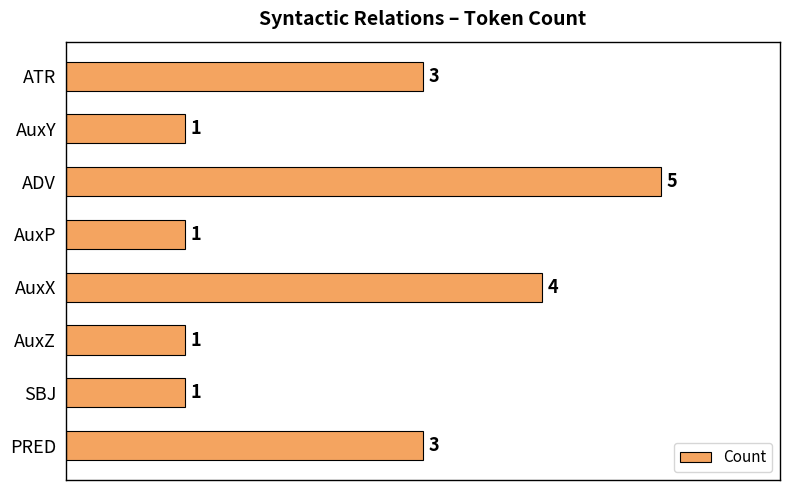

What position from the top is PRED?

8